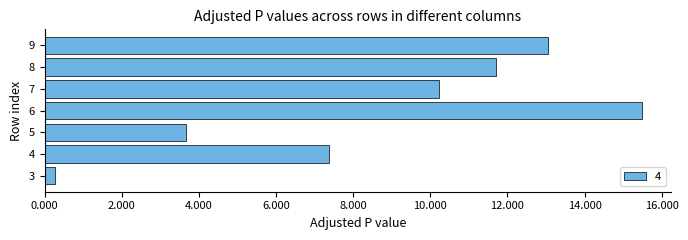

Reading bottom to top, transcribe all the data shown in this chart.

3=0.3	4=7.4	5=3.7	6=15.5	7=10.2	8=11.7	9=13.0